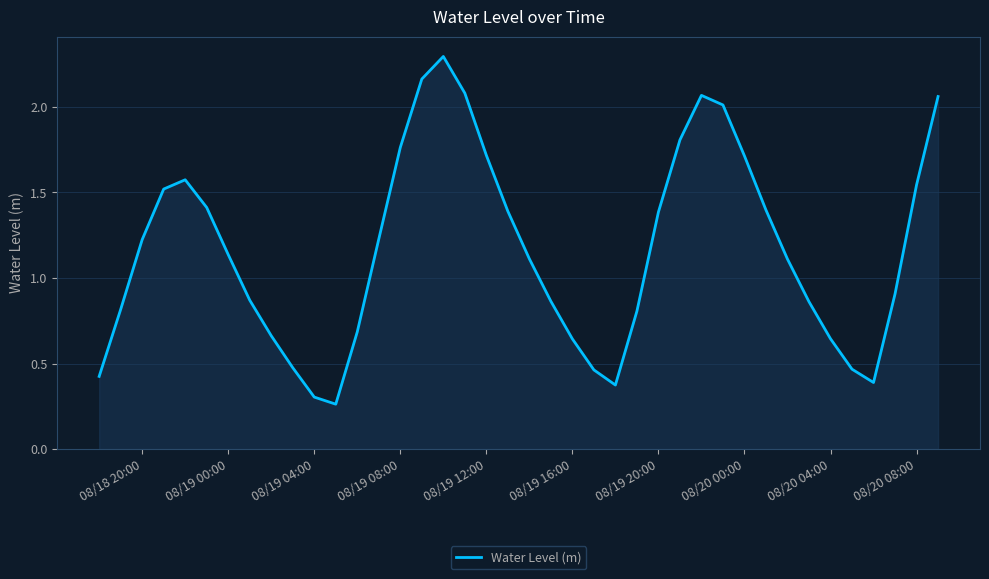

What is the ratio of the value at 08/20 08:00 to the value at 08/19 00:00?

1.4